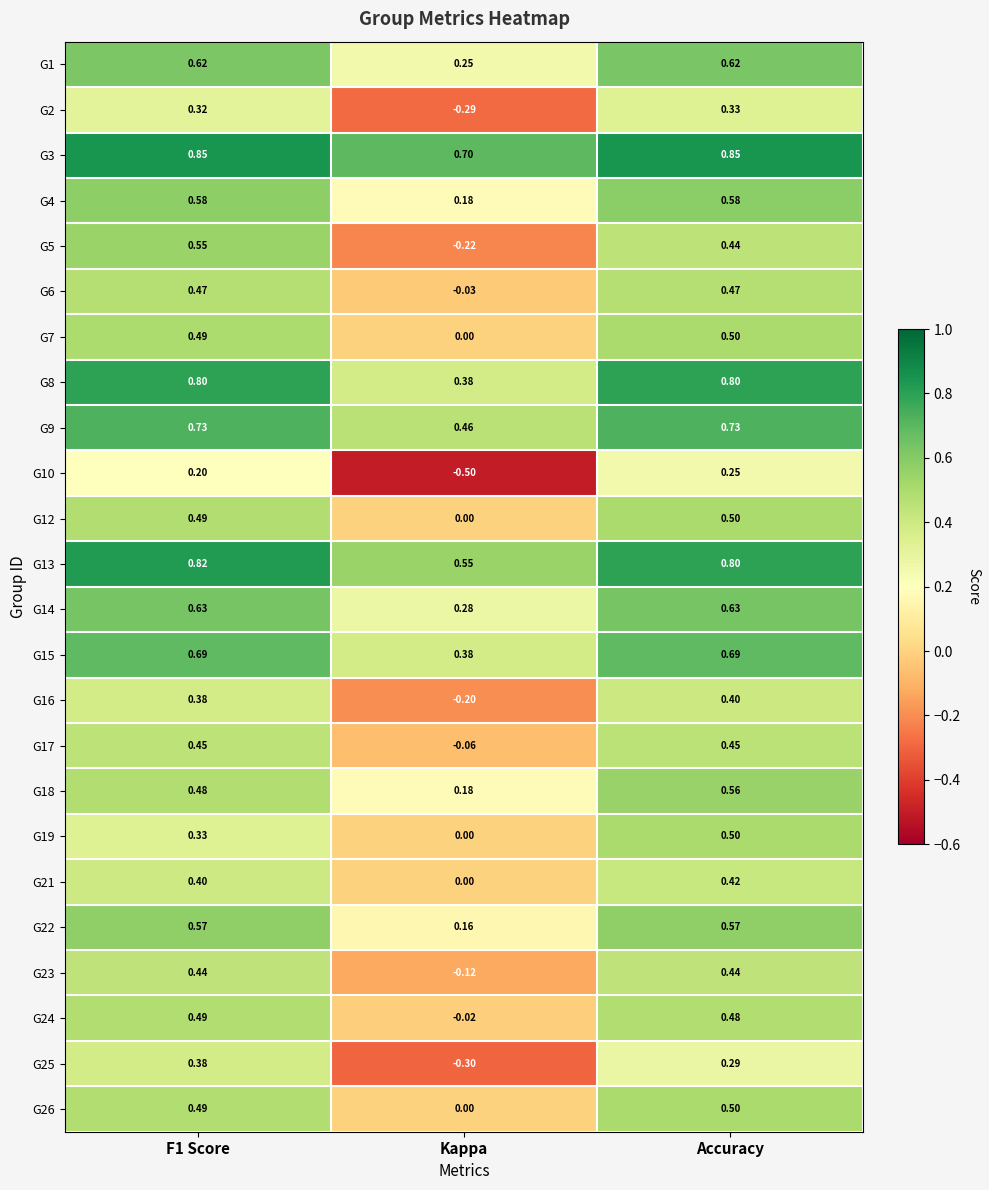

Which category has the highest value in the G18 series?

Accuracy